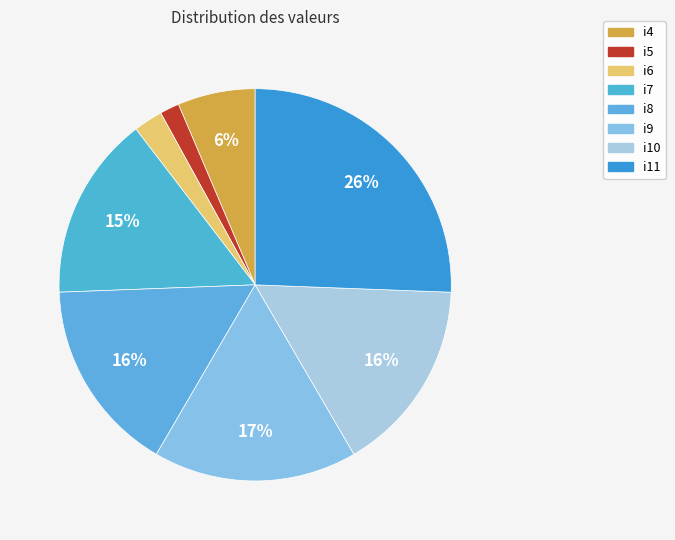

To the nearest percent, what portion does i7 represent?

15%